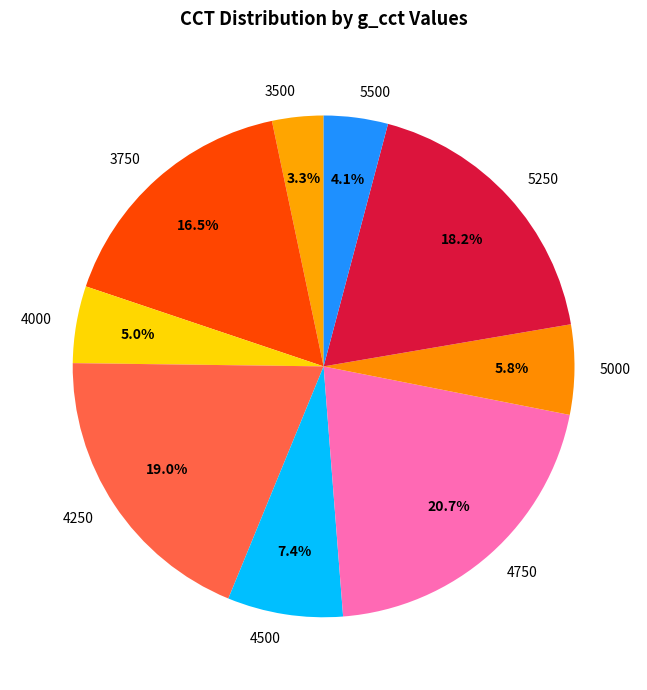

To the nearest percent, what is the combined percentage of 5500 and 4000?

9%